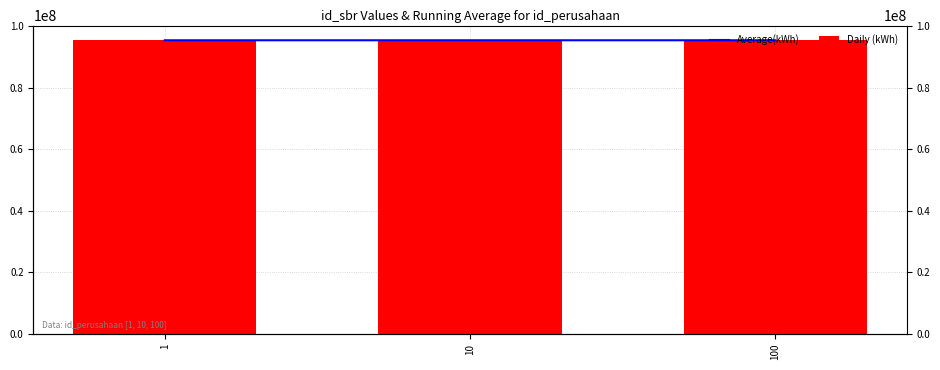

Rank the series at 1 from highest to lowest value.

Average(kWh), Daily (kWh)